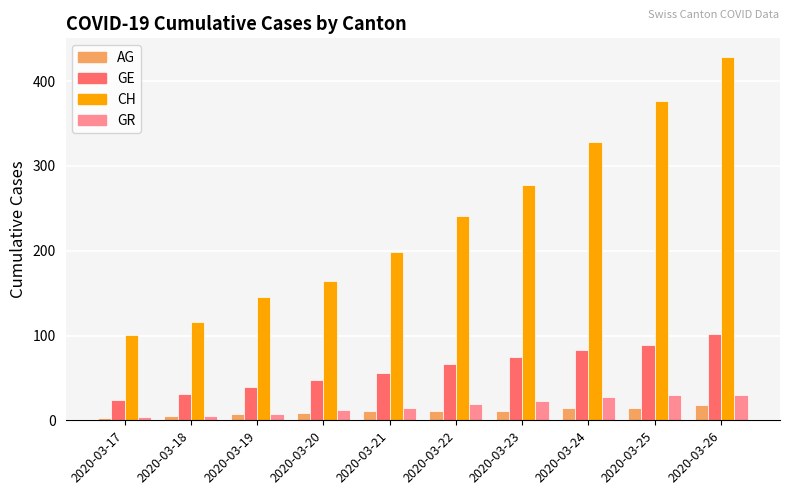

Which series changed the most between 2020-03-17 and 2020-03-20?

CH